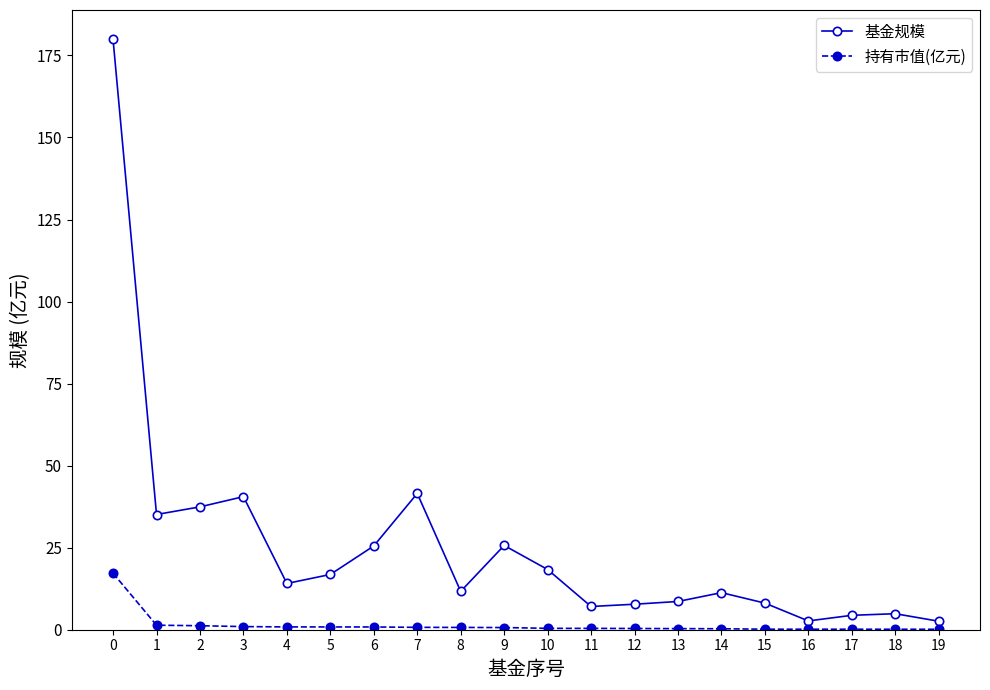

Is the value of 基金规模 at 3 greater than the value of 持有市值(亿元) at 15?

Yes